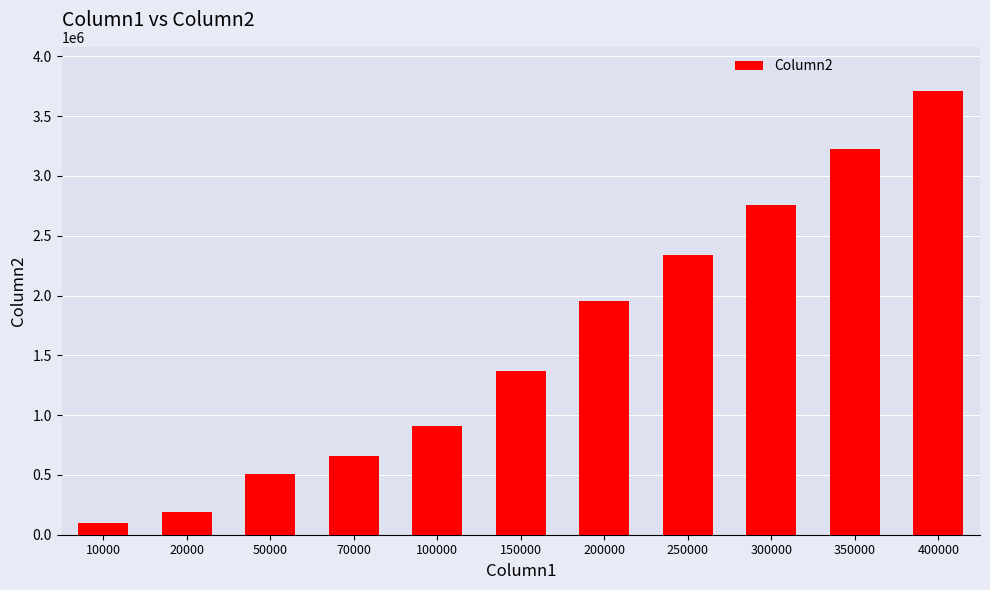

How many bars are there in total?

11